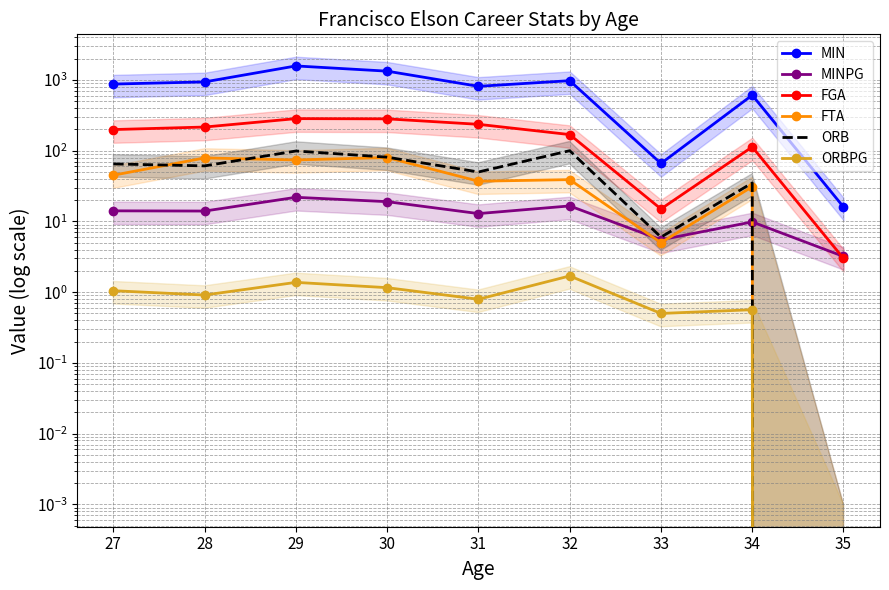

At 33, list the series in order from smallest to largest.

ORBPG, FTA, MINPG, ORB, FGA, MIN